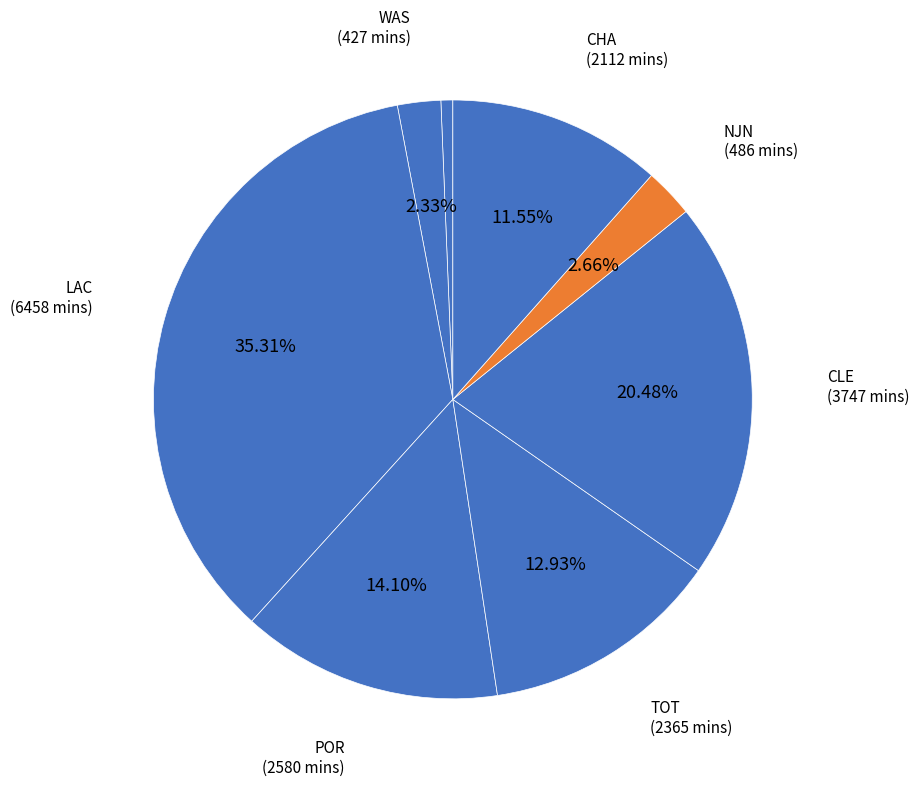

How many slices are in this pie chart?

8